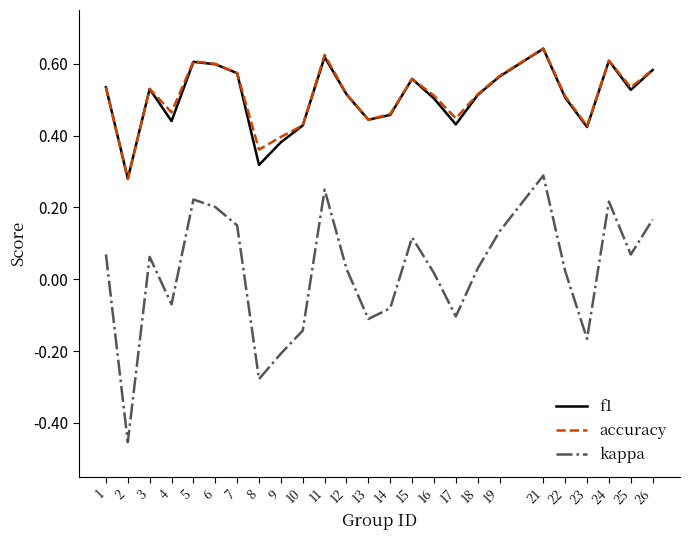

True or false: kappa and f1 intersect in this chart.

False